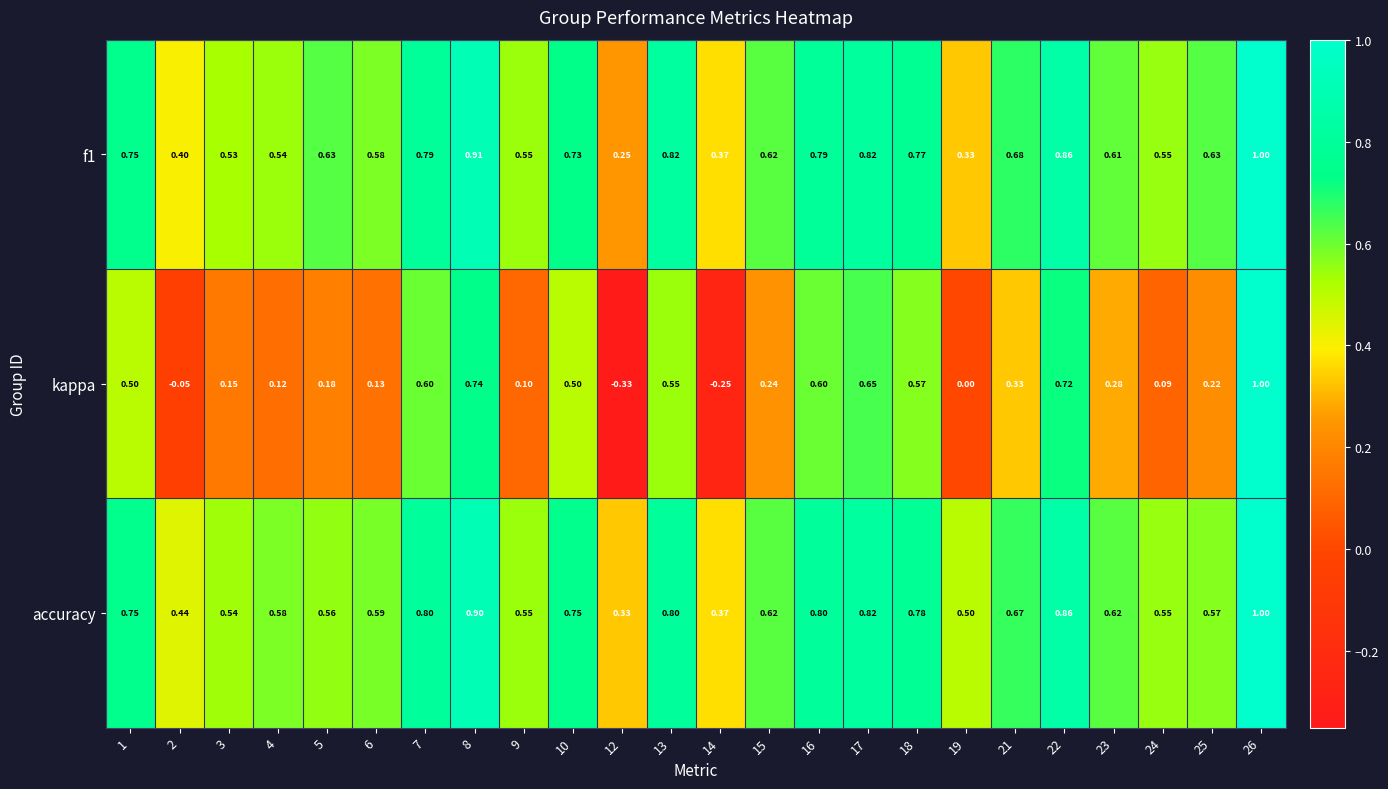

Is the value of accuracy at 22 greater than the value of kappa at 17?

Yes